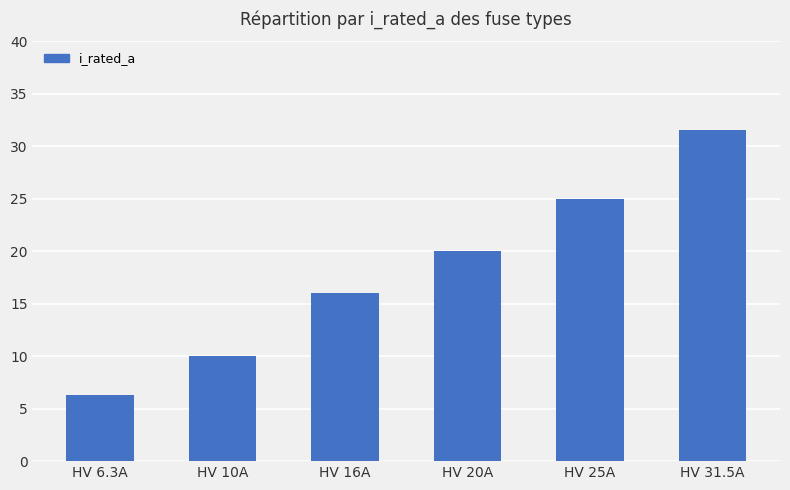

What position from the right is HV 16A?

4